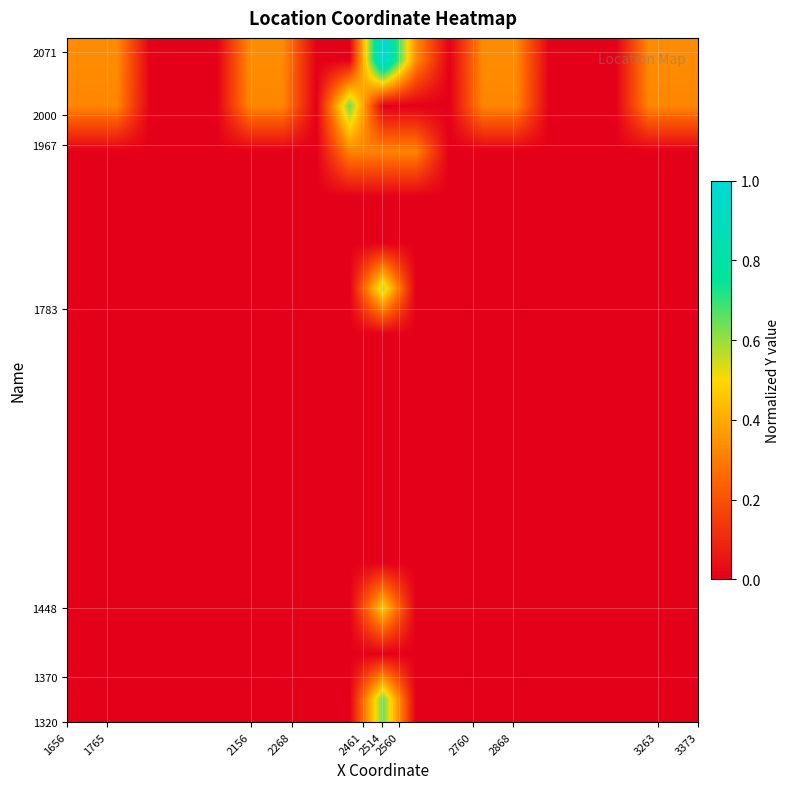

Count the number of data series in this chart.

15